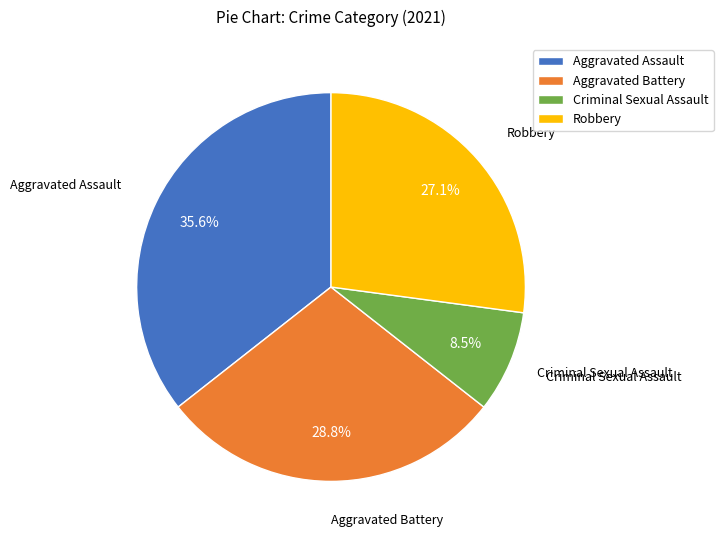

To the nearest percent, what is the difference between the Robbery and Criminal Sexual Assault slice percentages?

19%